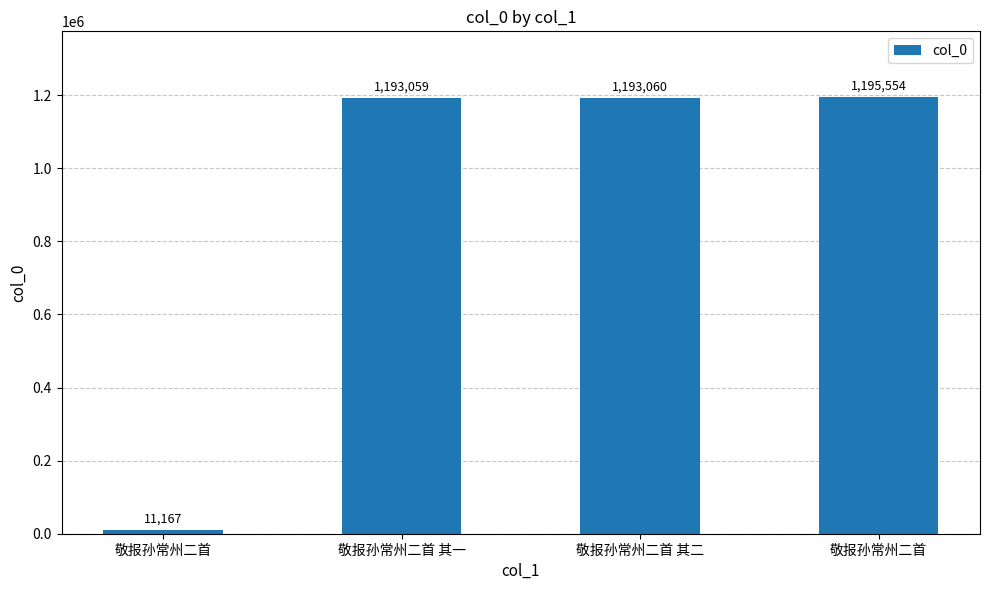

Are the bars horizontal?

No